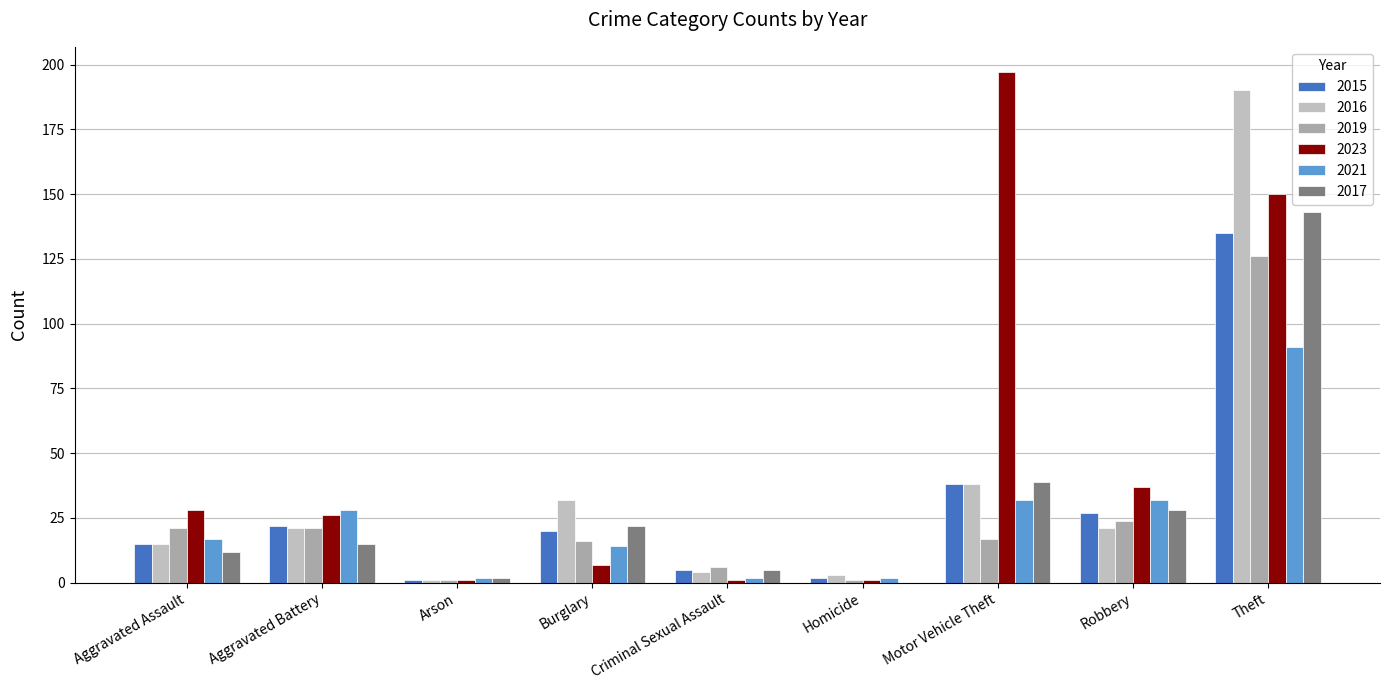

What is the difference between the 2015 values at Aggravated Assault and Theft?

120